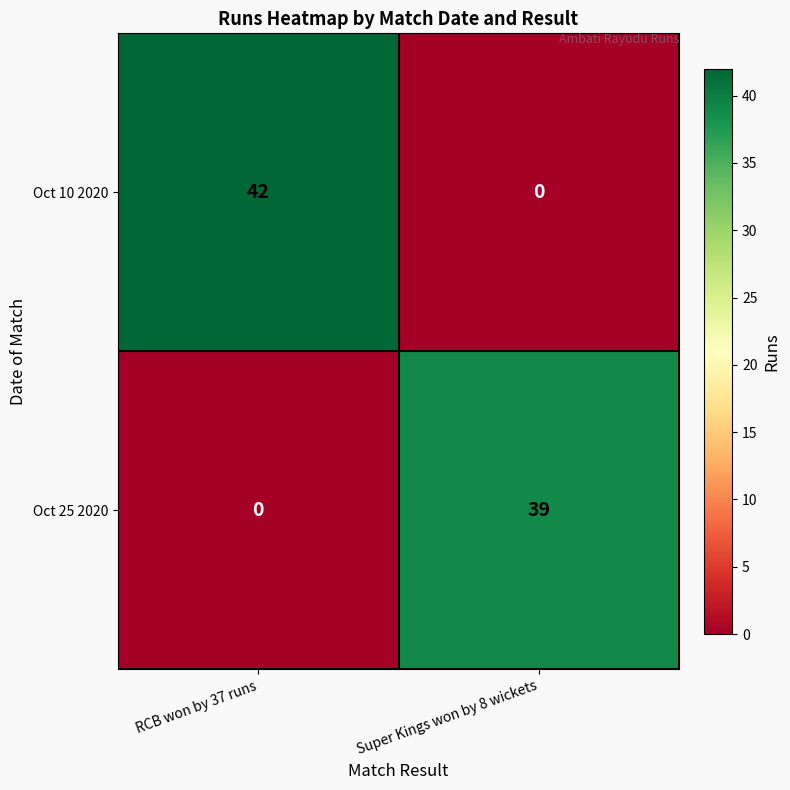

What is the difference between the maximum and minimum values in the Oct 25 2020 series?

39